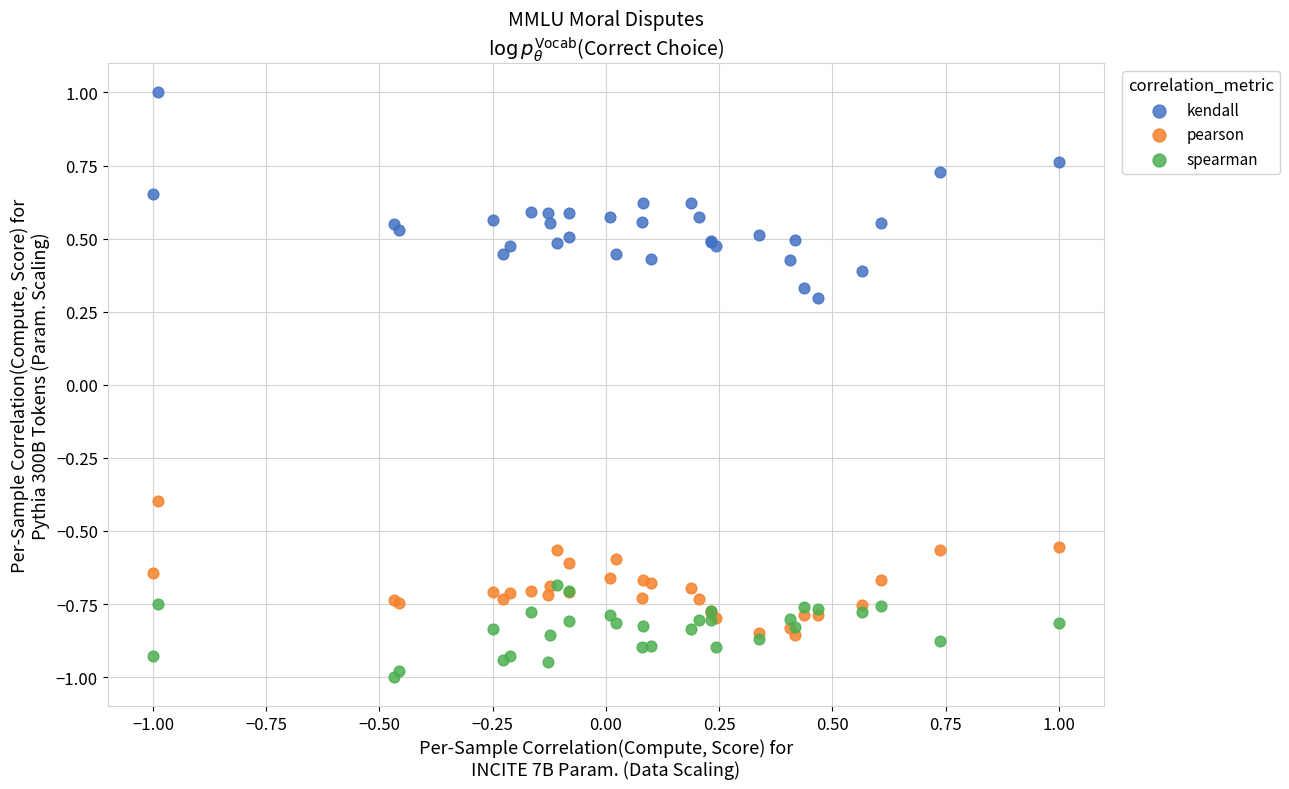

In the pearson series, what Y value is closest to 0?

-0.4